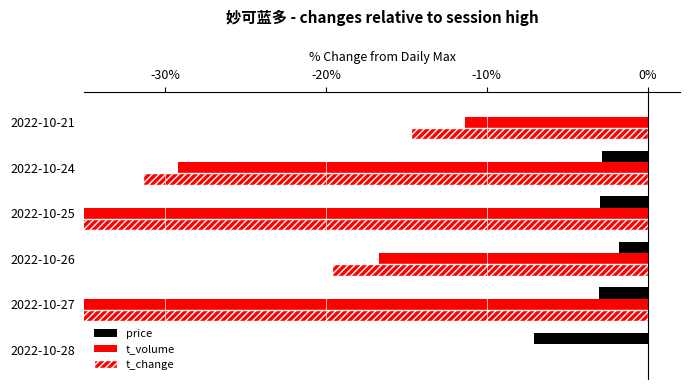

Between 2022-10-25 and 2022-10-24, which series saw the biggest shift?

t_volume